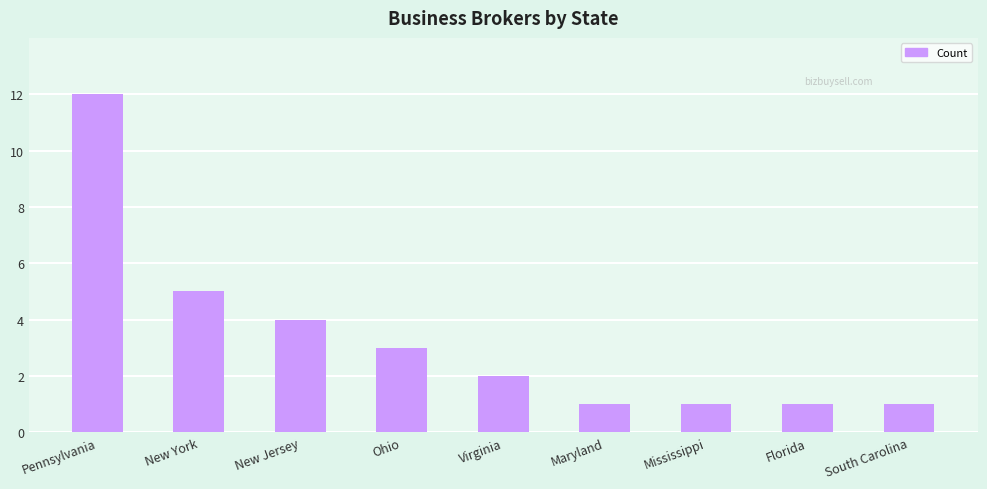

What is the difference between the maximum and minimum values?

11